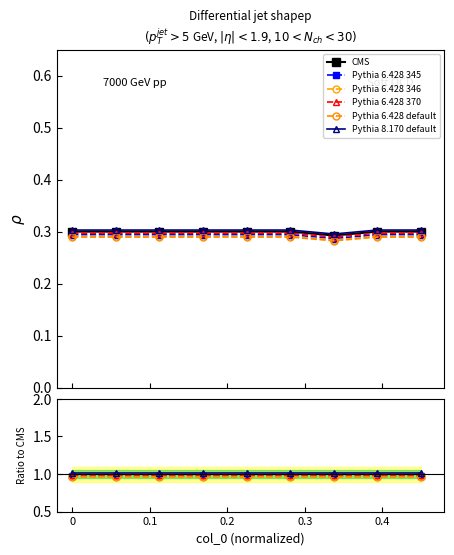

True or false: CMS has more than 0 points higher than both neighbors.

False